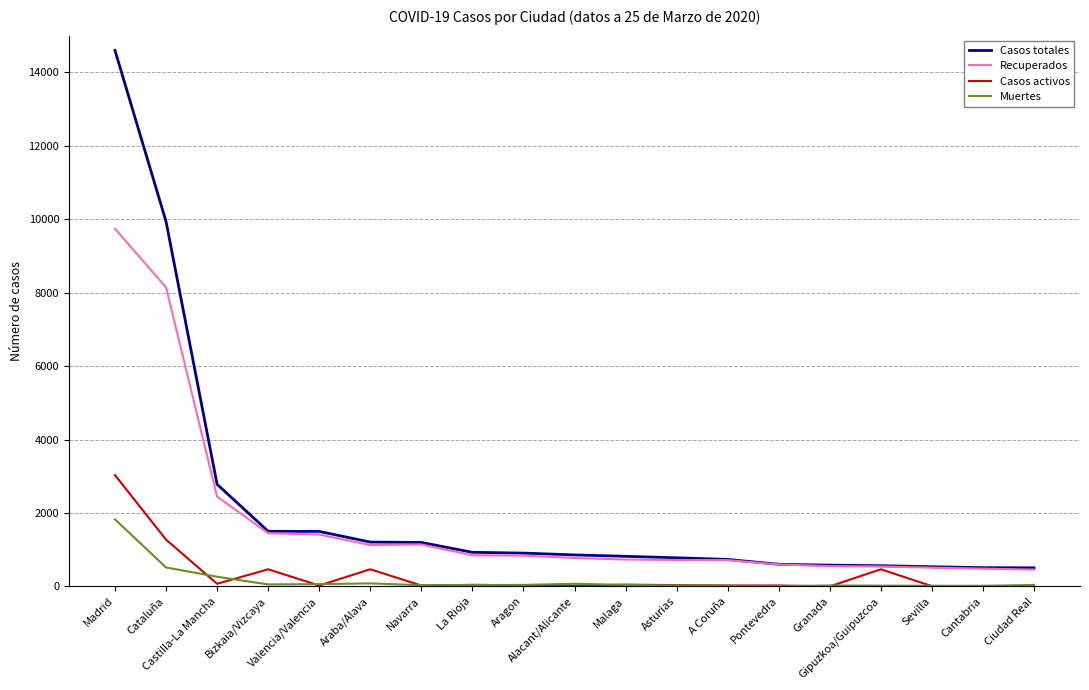

What is the difference between the second highest and minimum values in the Casos activos series?

1273